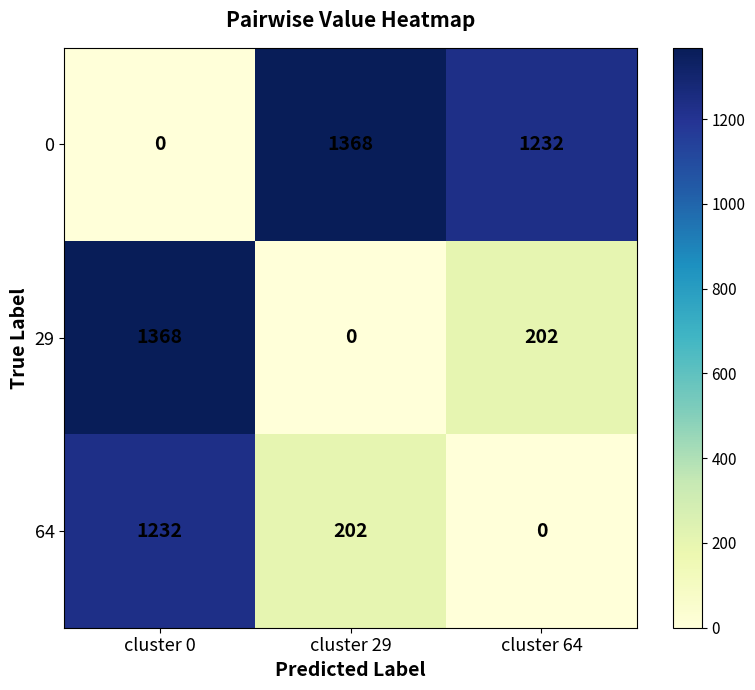

Rank the series at cluster 64 from highest to lowest value.

0, 29, 64